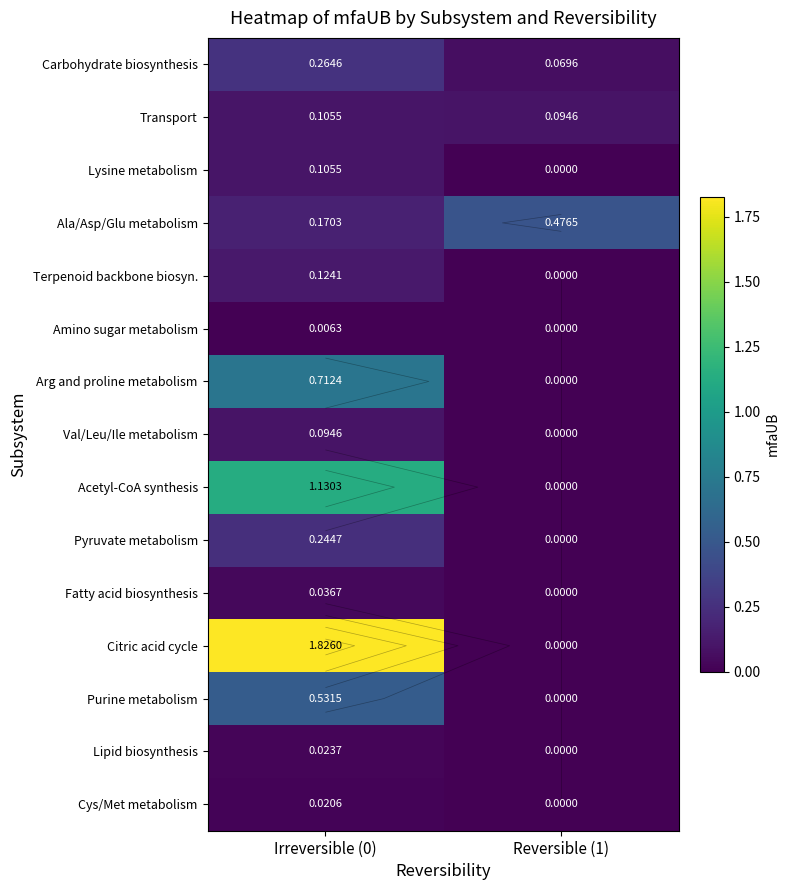

What is the sum of the Purine metabolism values at Irreversible (0) and Reversible (1)?

0.5